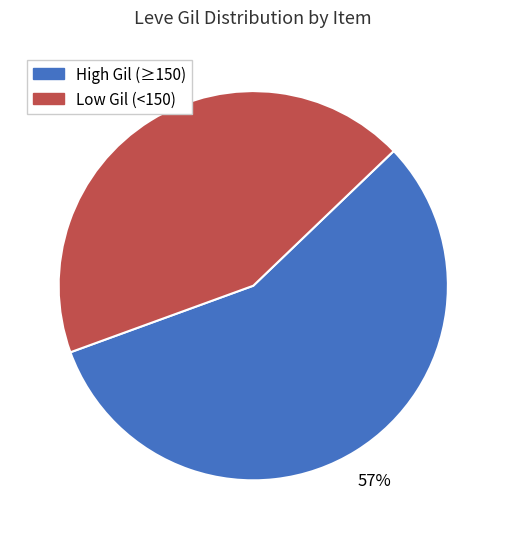

Does any single category account for the majority?

Yes